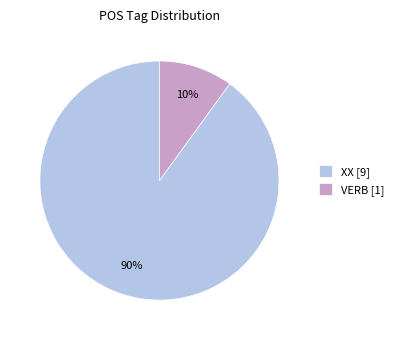

To the nearest percent, what percentage of the pie is XX?

90%